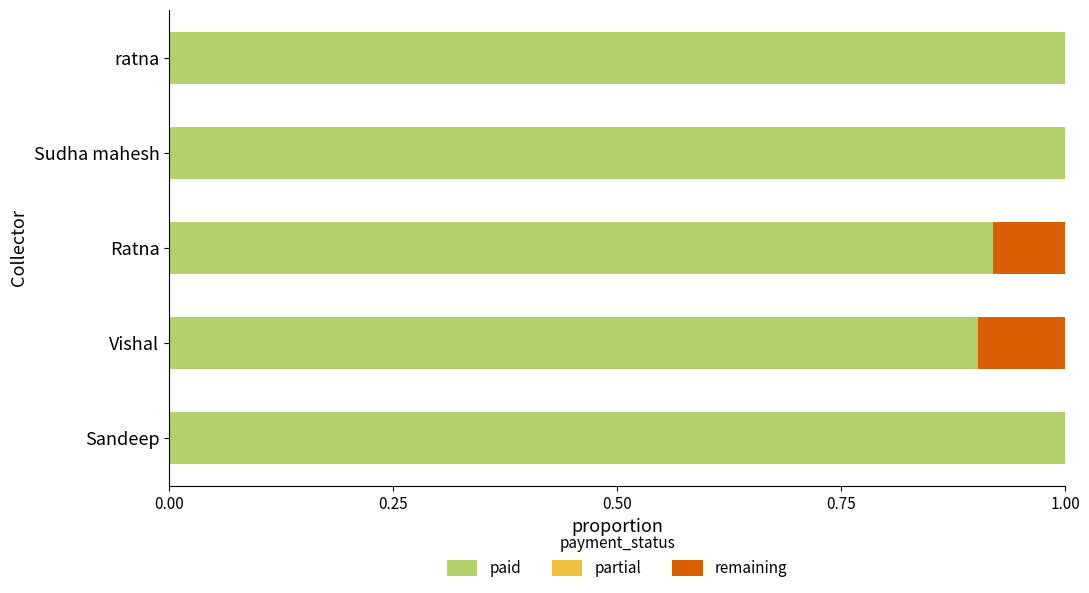

What is the total value across all series at Ratna?

1.0